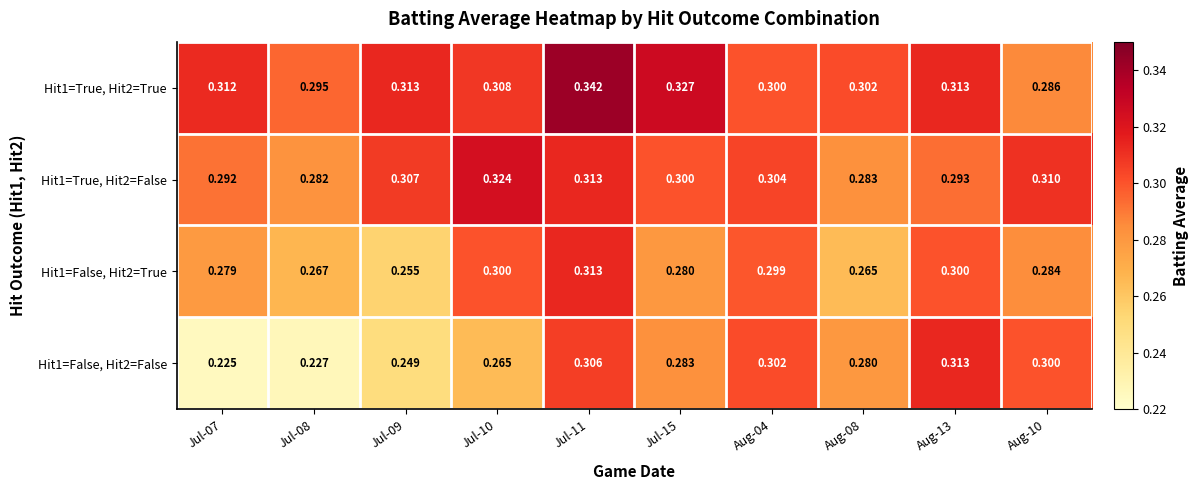

Which series has the largest total across all categories?

Hit1=True, Hit2=True